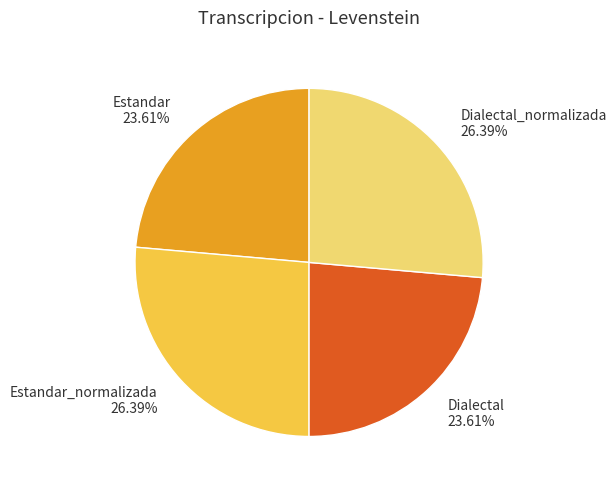

Approximately how many times larger is the value at Dialectal_normalizada 26.39% compared to Dialectal 23.61%?

1.1